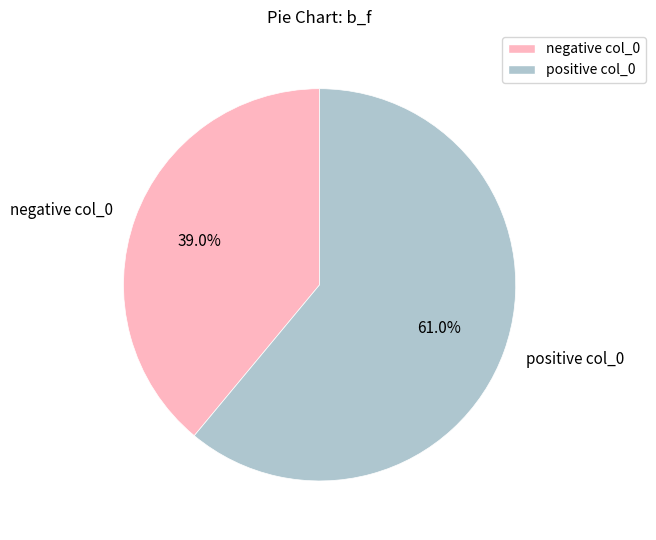

To the nearest percent, what is the difference between the largest and smallest slice percentages?

22%